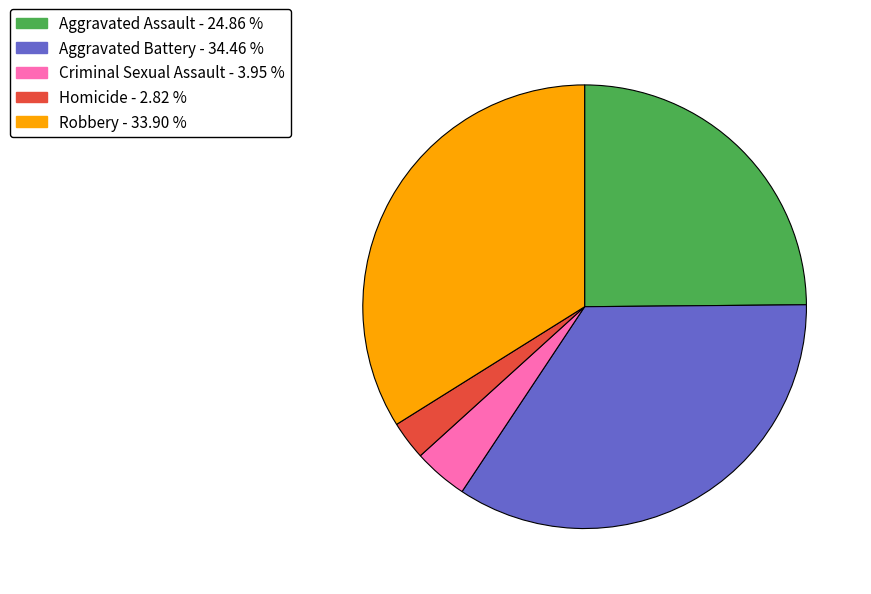

What is the ratio of the value at Criminal Sexual Assault to the value at Robbery?

0.1